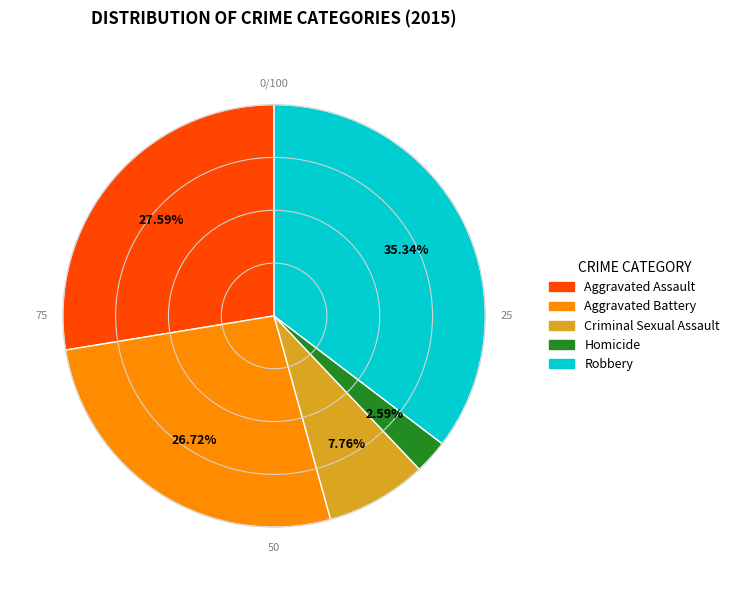

Approximately how many times larger is the value at Homicide compared to Criminal Sexual Assault?

0.3